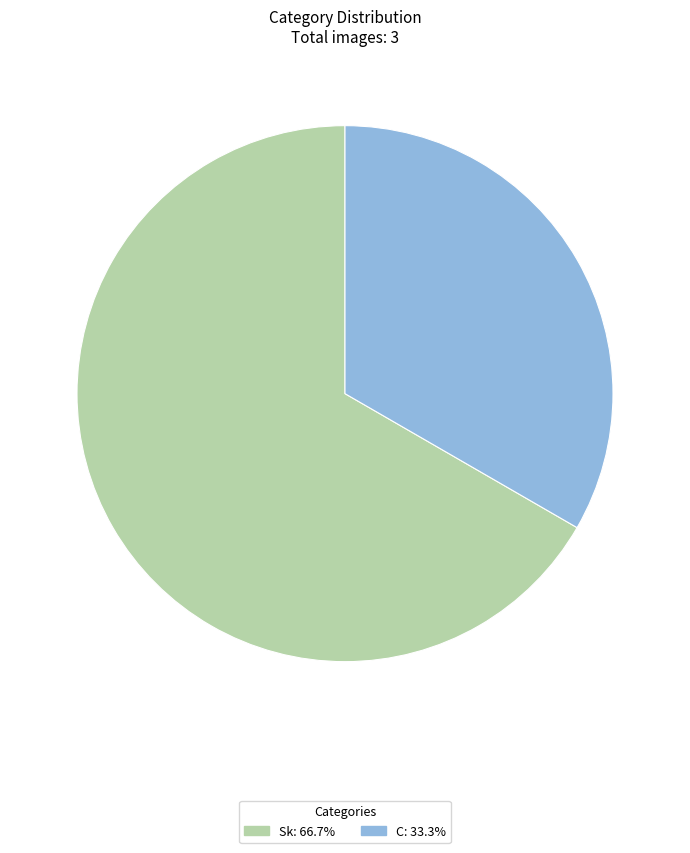

Do Sk and C together represent more than half of the pie?

Yes